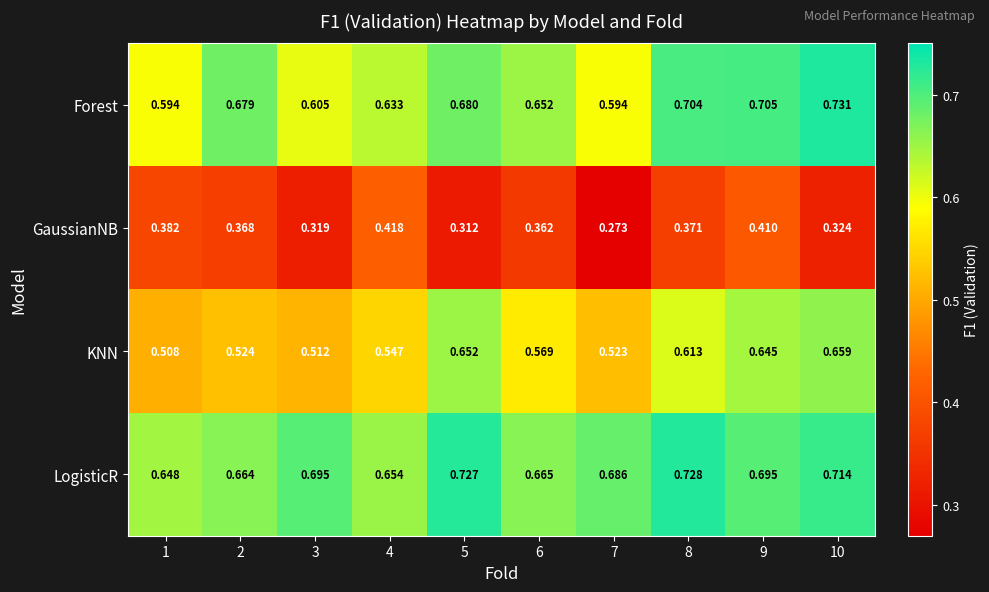

Which series has the widest spread of values?

KNN